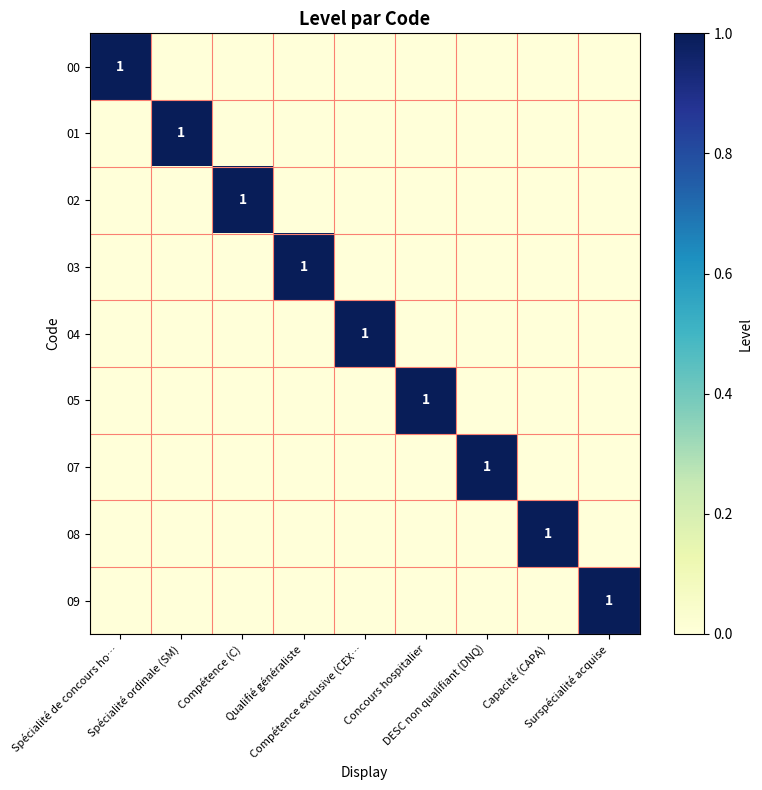

What is the difference between the highest and lowest values at Concours hospitalier?

1